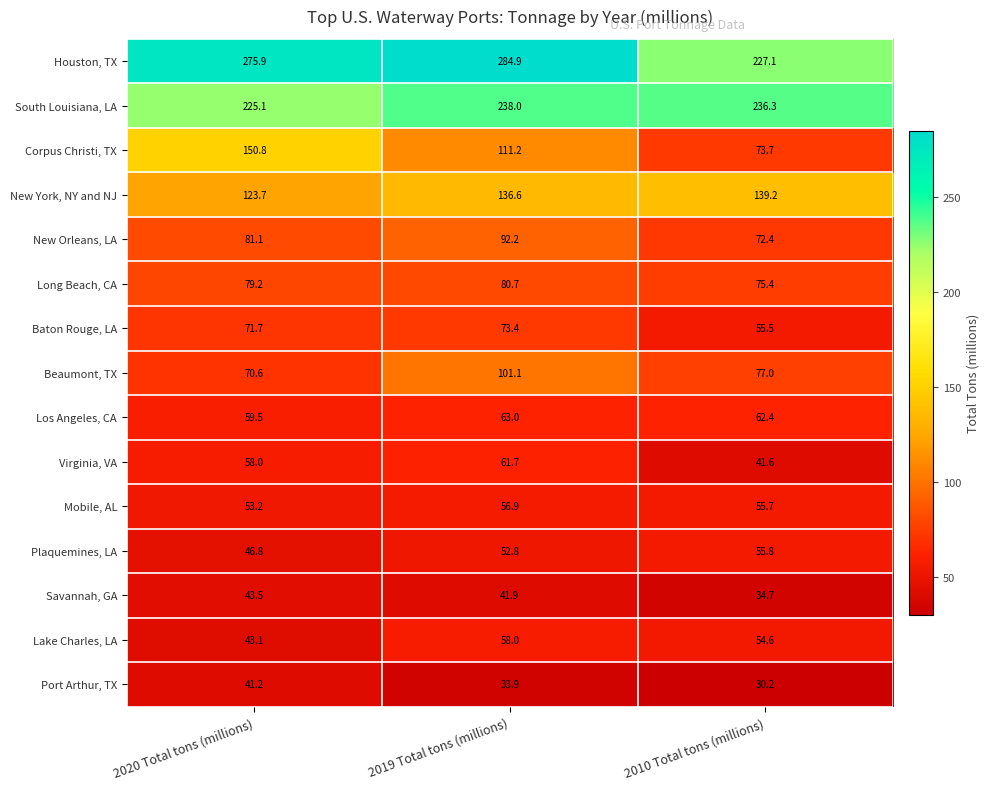

Which series changed the most between 2020 Total tons (millions) and 2019 Total tons (millions)?

Corpus Christi, TX